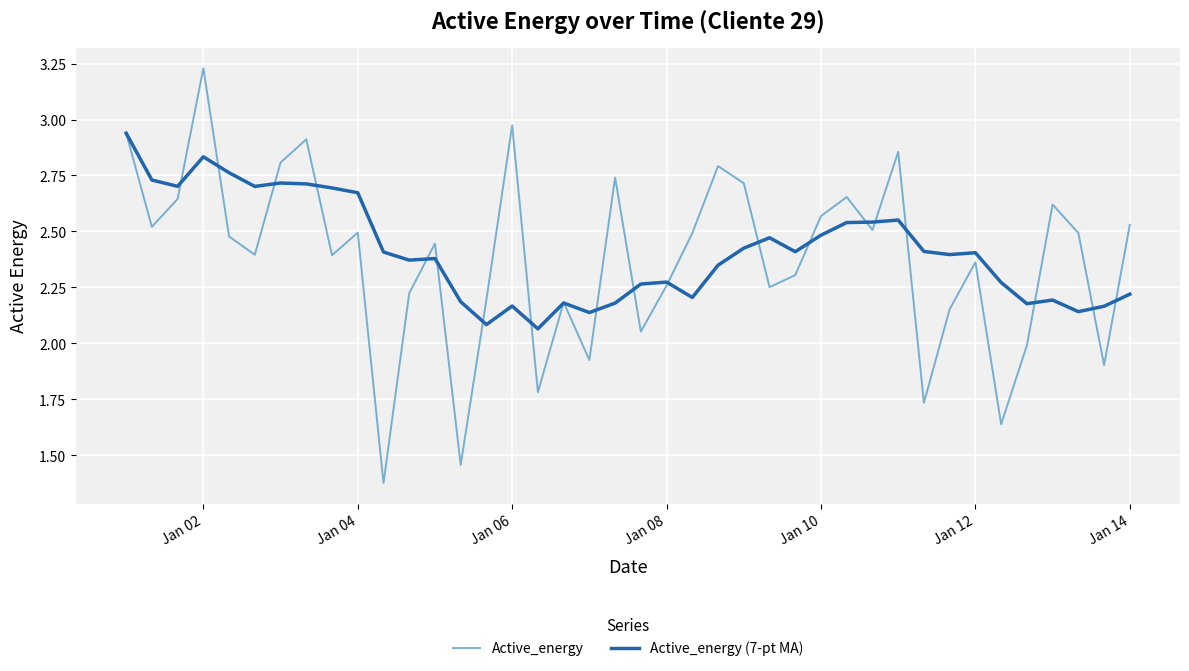

Rank the series by their maximum value, from highest to lowest.

Active_energy, Active_energy (7-pt MA)